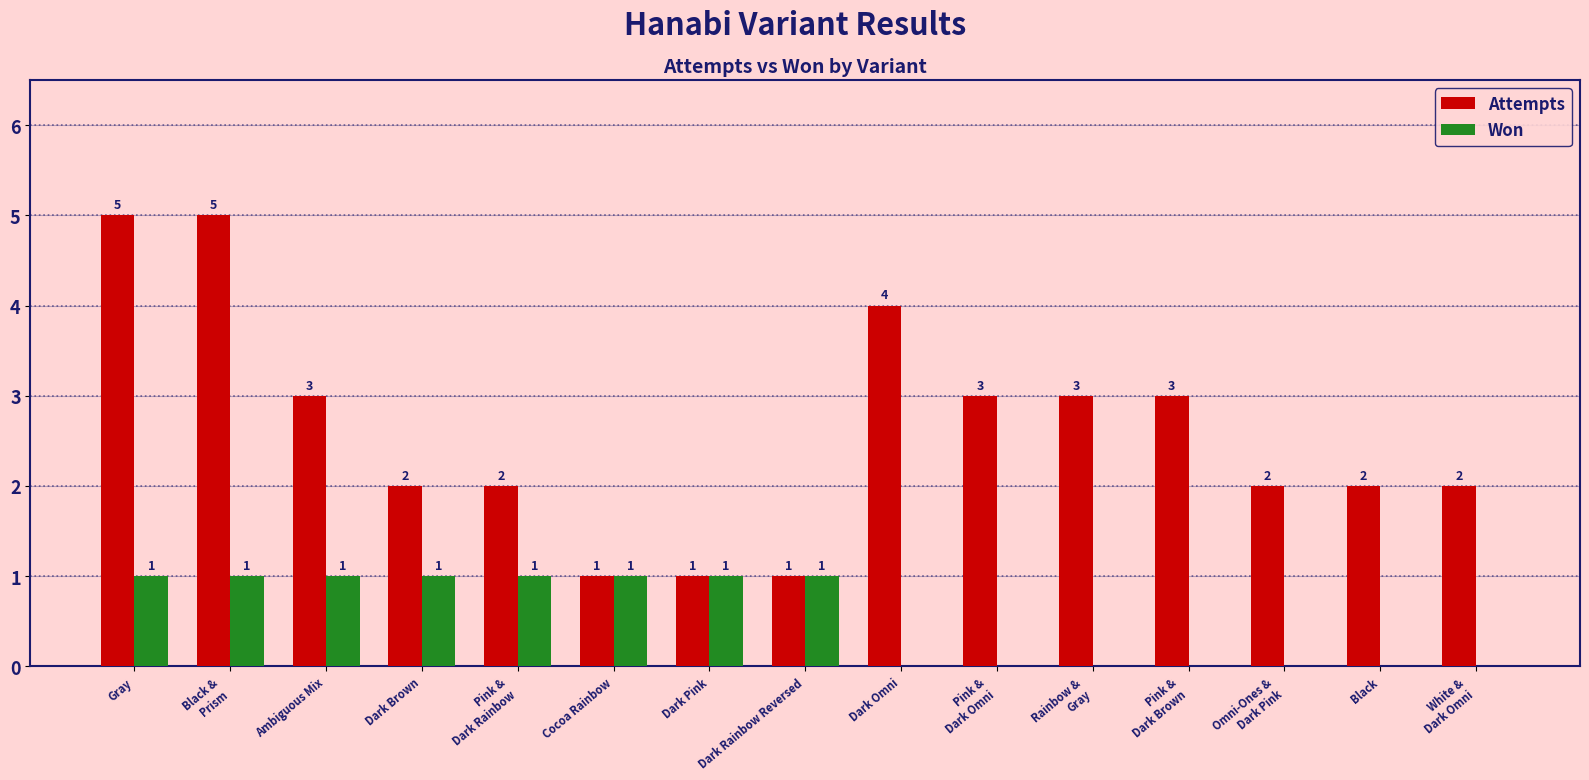

Between Gray and Rainbow &
Gray, which series saw the biggest shift?

Attempts